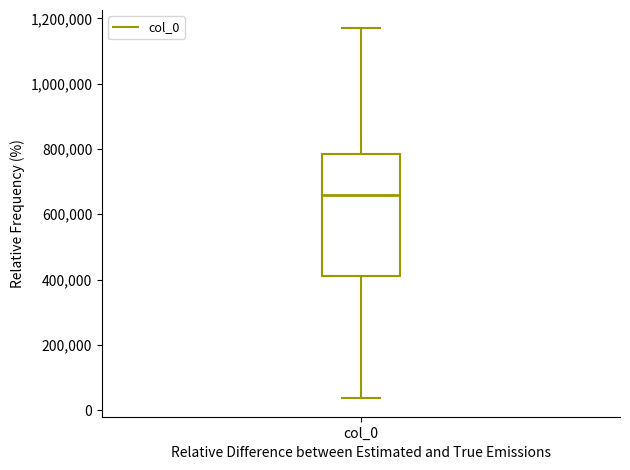

Where does the lower whisker of the box for col_0 end on the y-axis? The values are not printed on the chart, so give them approximately, as read against the axis.

40000